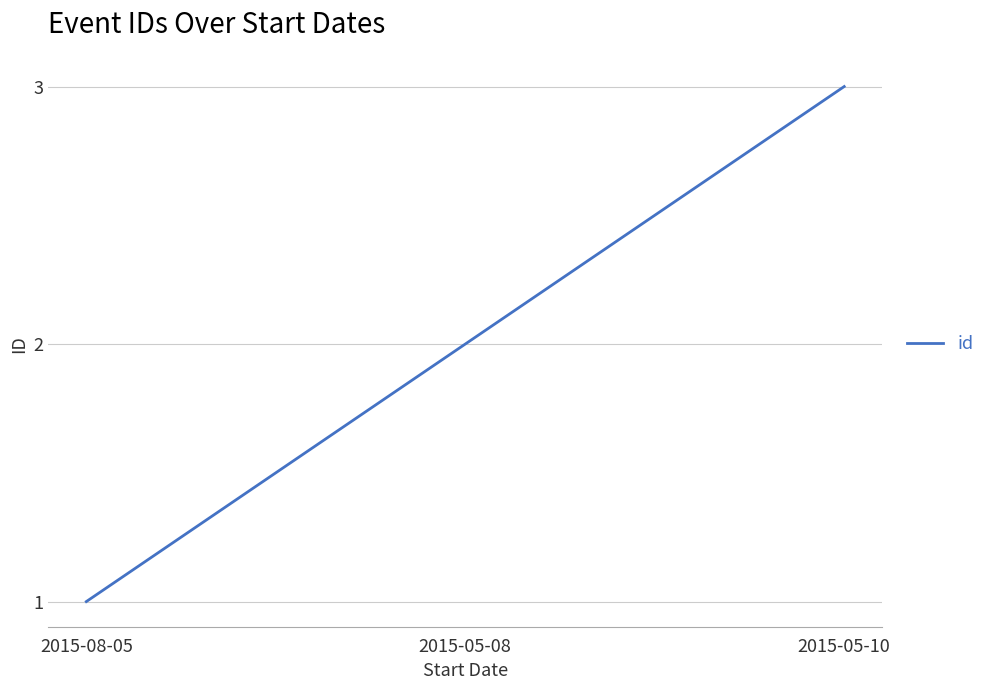

How many series are shown in this chart?

1